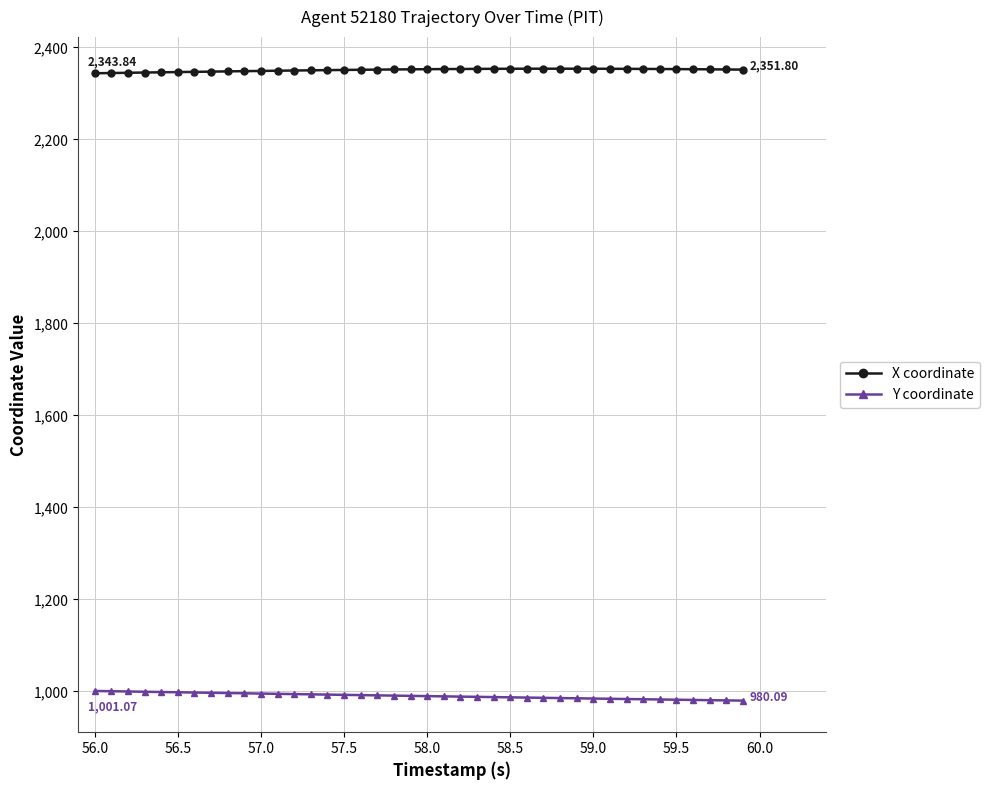

Which series has the largest total across all categories?

X coordinate